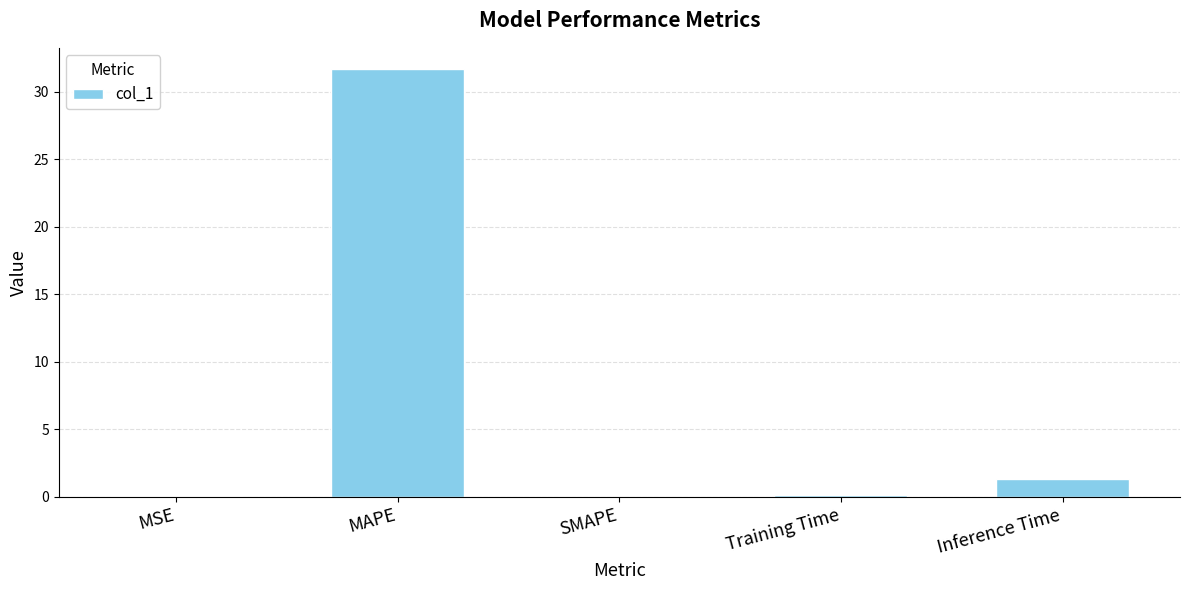

The value at SMAPE is 0.0. True or false?

True